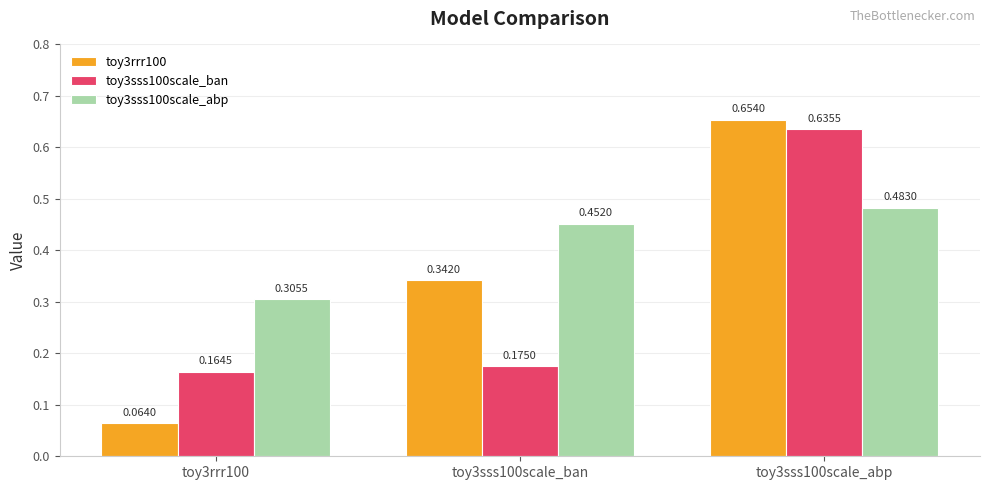

Are the bars grouped side by side (vs. stacked)?

Yes